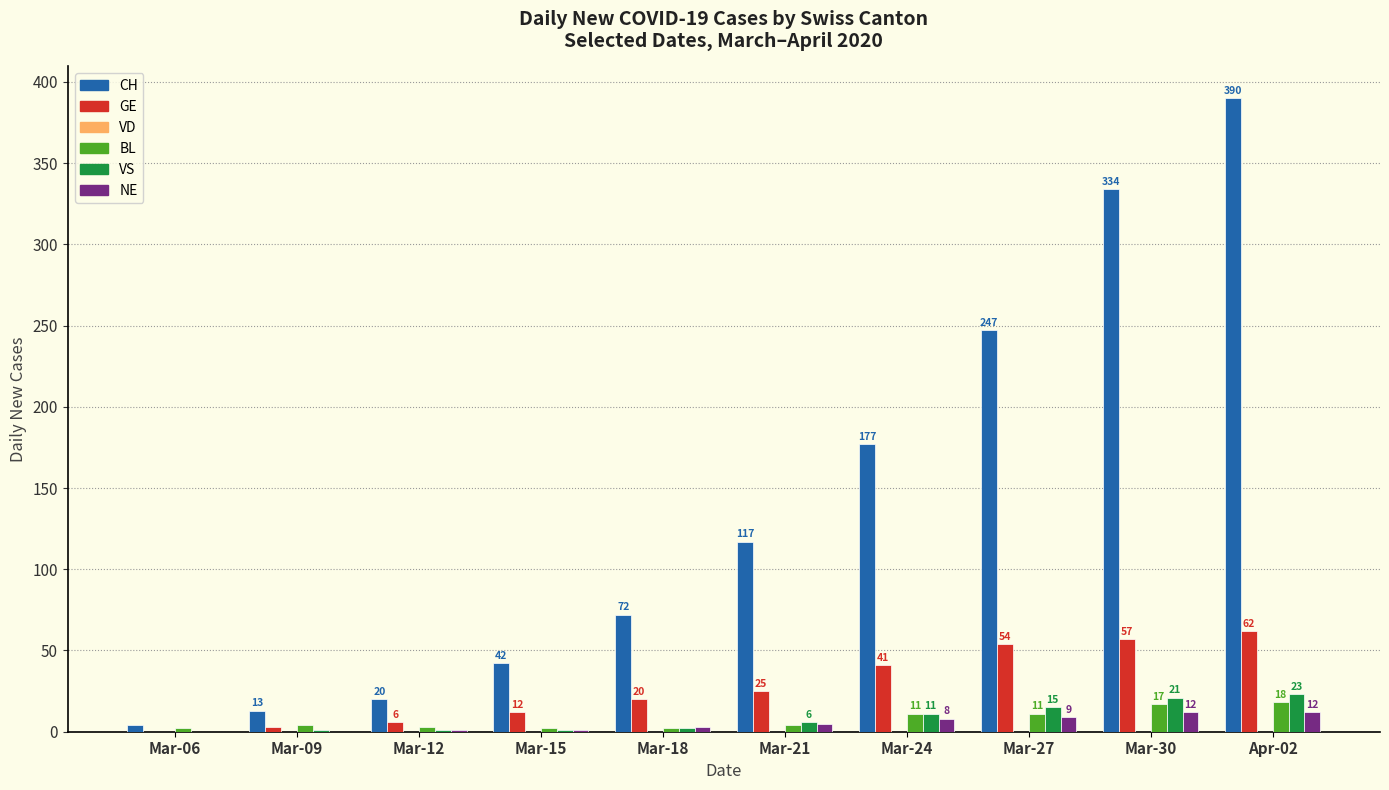

Is the value of VS at Mar-21 greater than the value of GE at Mar-09?

Yes